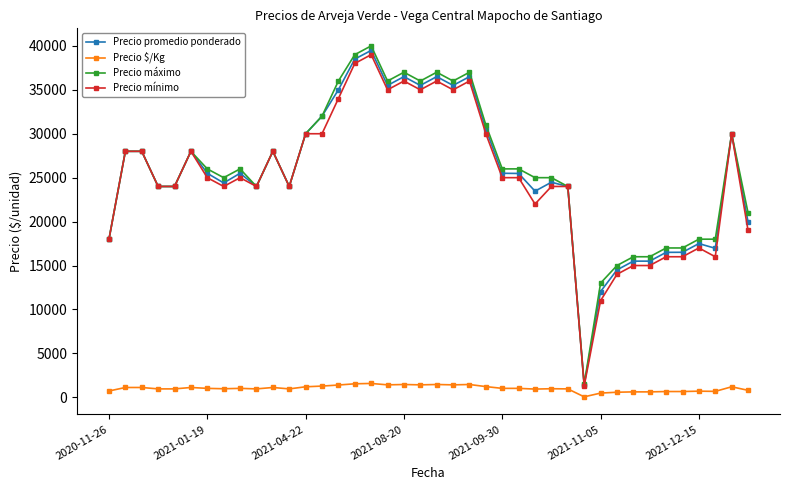

What is the maximum value shown in the chart?

40000